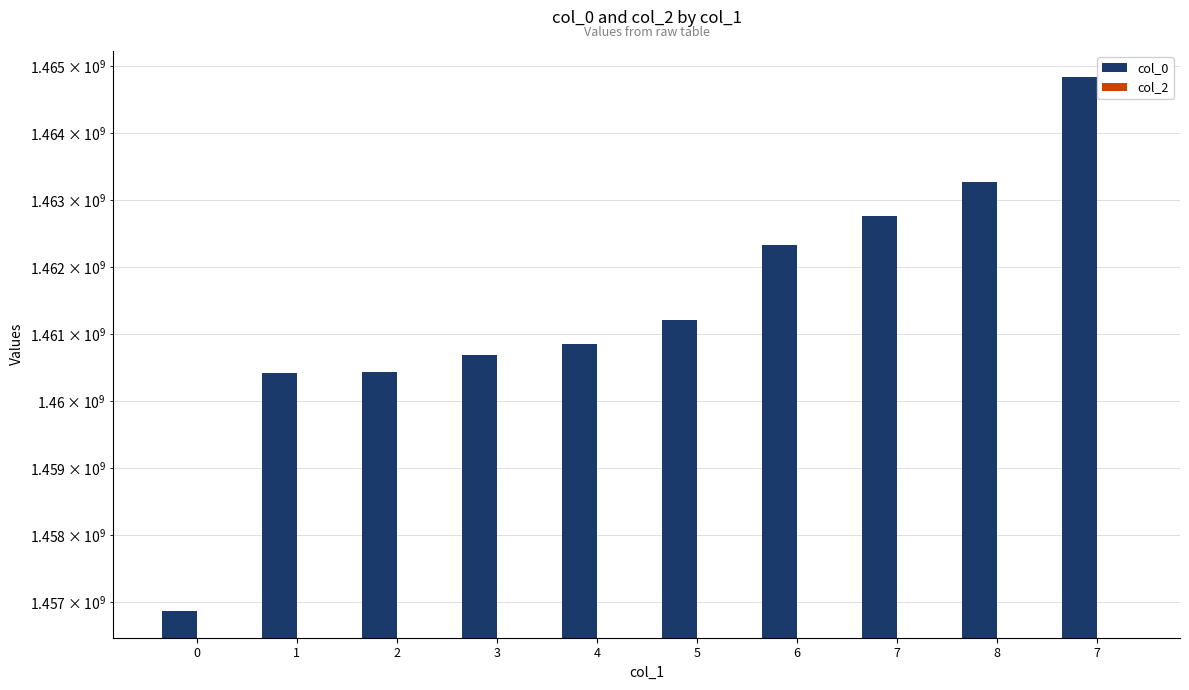

How many groups of bars are there?

10